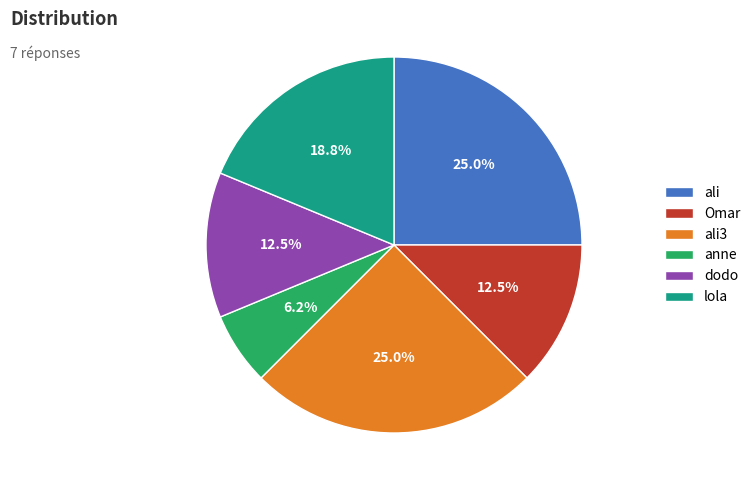

Which has a higher value, anne or ali?

ali